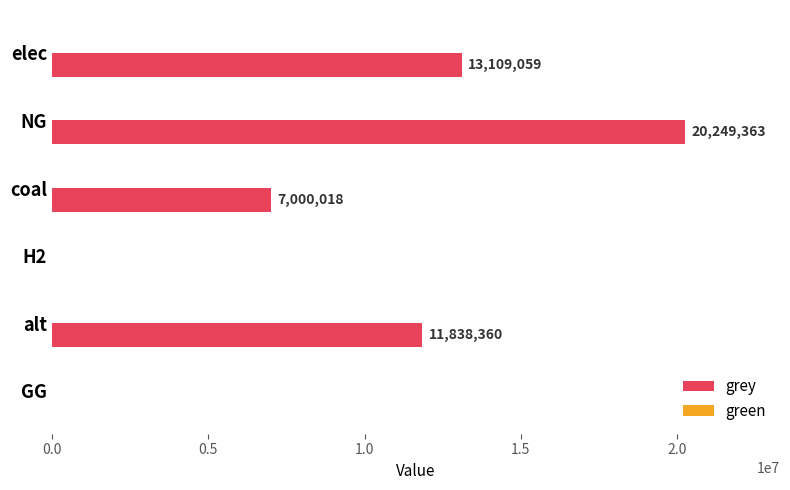

At which category does the chart reach its peak across all series?

NG